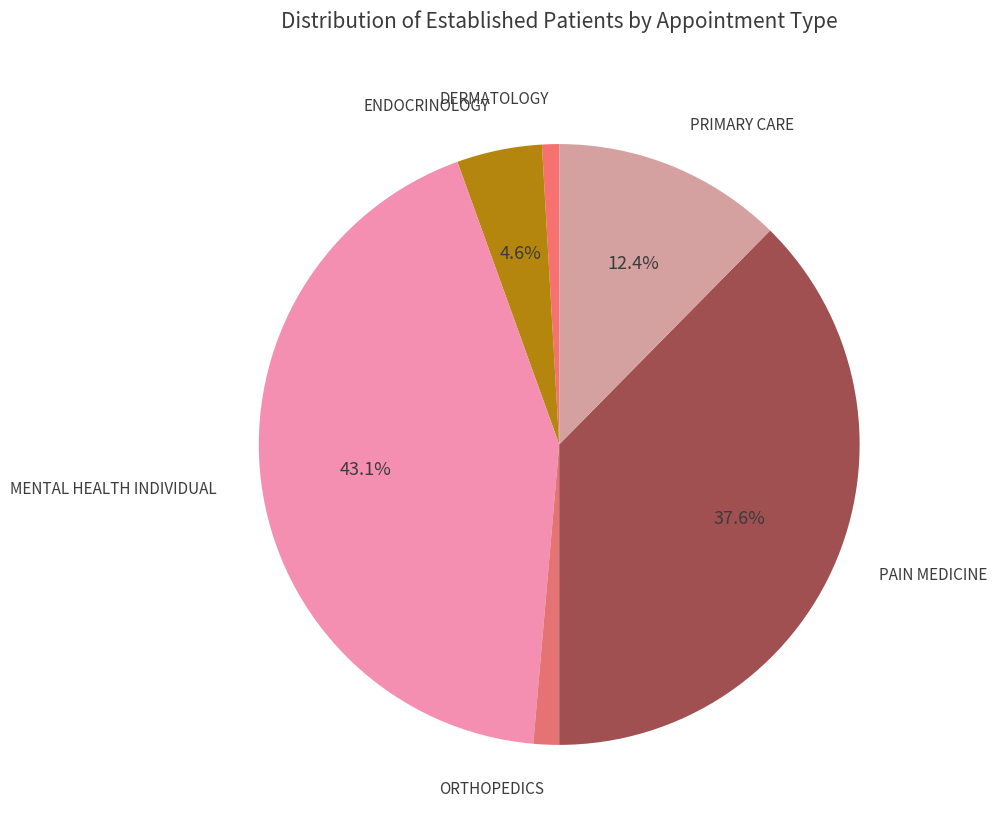

Which slice is the largest?

MENTAL HEALTH INDIVIDUAL